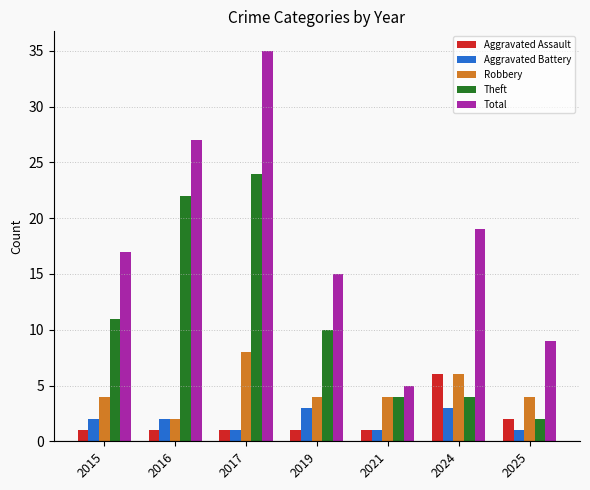

The Robbery series shows 4 at 2015. True or false?

True